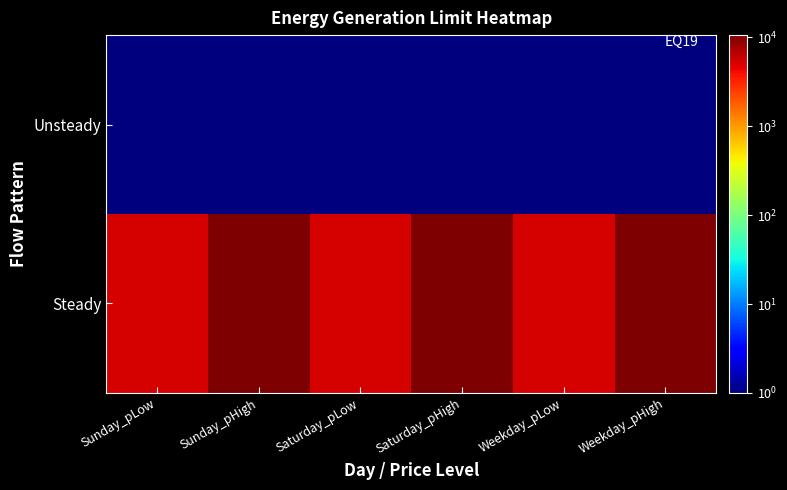

At which category is the sum across all series the highest?

Weekday_pHigh